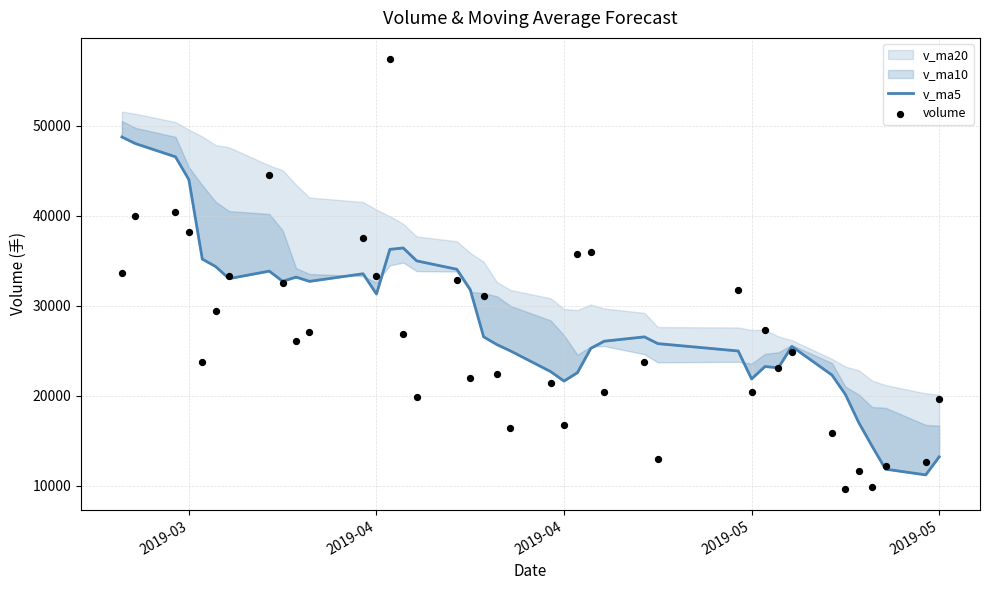

Which series contains the lowest Y value?

volume